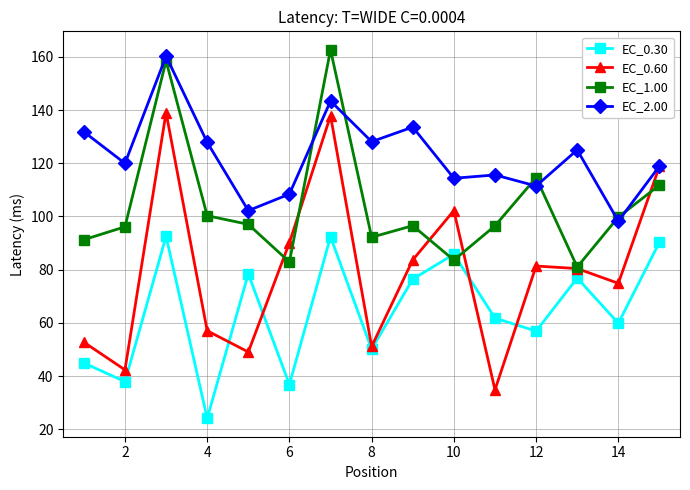

In EC_0.30, how many points are higher than both neighbors (excluding endpoints)?

5